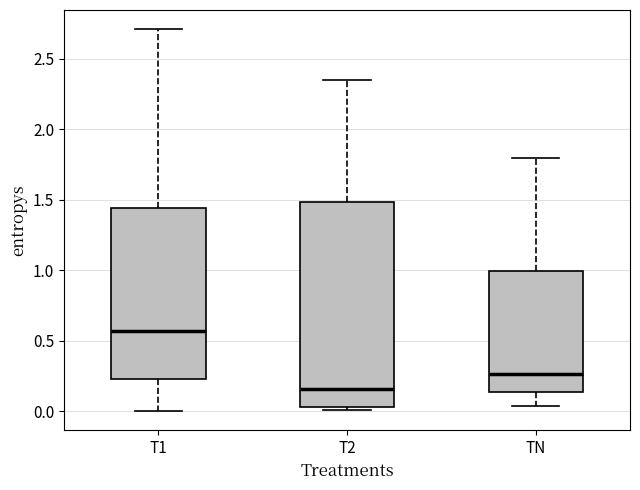

Which box is the tallest, from its lower edge to its upper edge?

T2